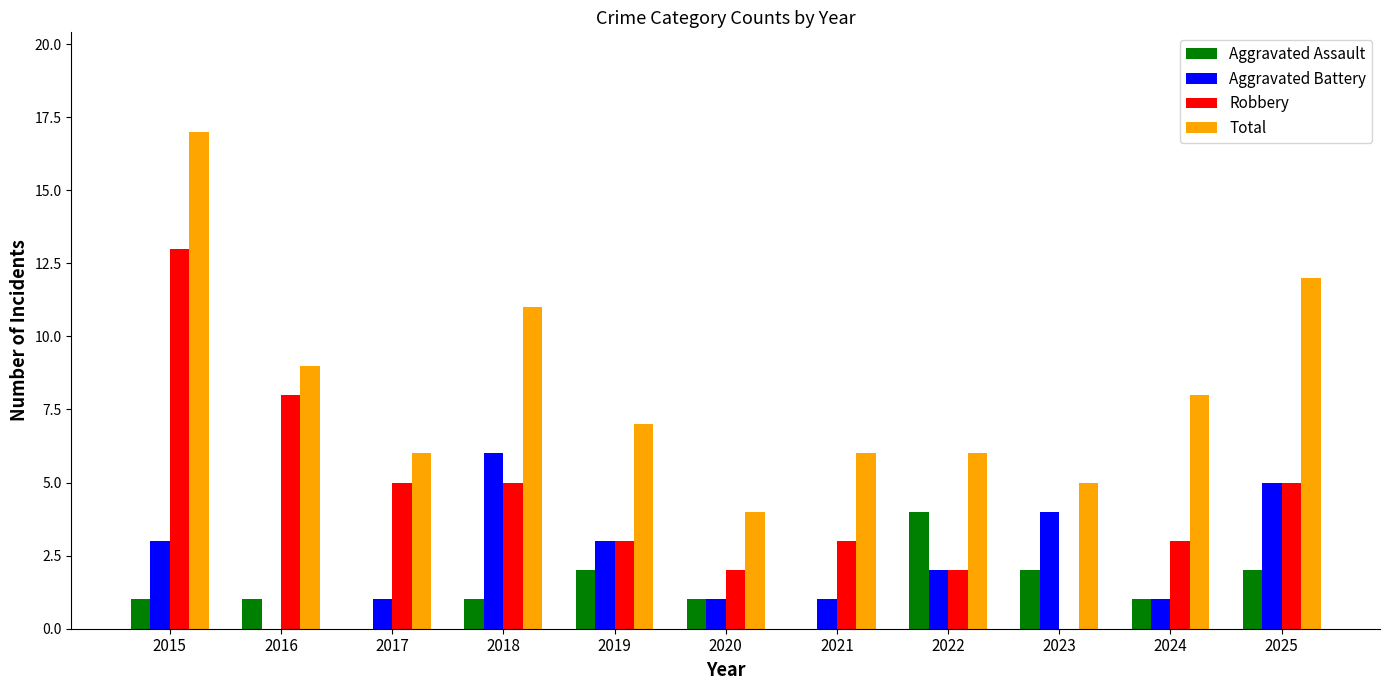

Which series changed the most between 2018 and 2022?

Total